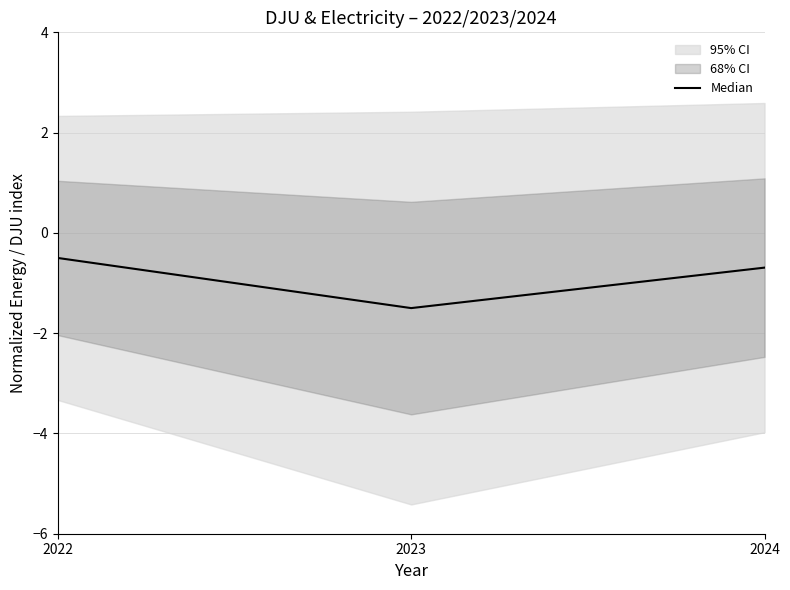

What is the greatest value displayed?

-0.5